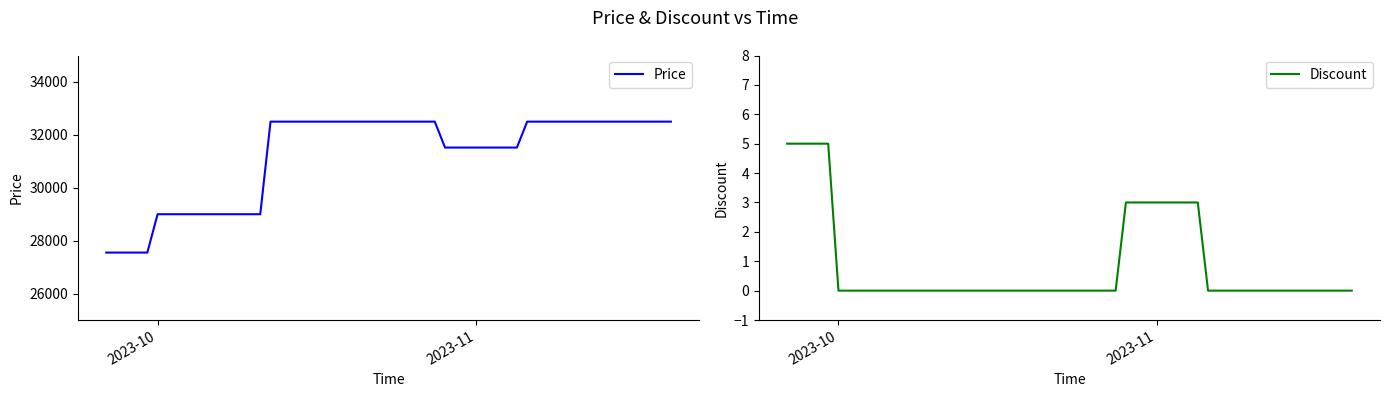

Reading left to right, what are all the values shown in this chart?

Price: 27550	27550	27550	29000	29000	29000	29000	29000	29000	29000	29000	29000	29000	29000	32500	32500	32500	32500	32500	32500	32500	31520	31520	31520	31520	31520	31520	31520	32500	32500	32500	32500	32500	32500	32500	32500	32500	32500	32500	32500
Discount: 5	5	5	0	0	0	0	0	0	0	0	0	0	0	0	0	0	0	0	0	0	3	3	3	3	3	3	3	0	0	0	0	0	0	0	0	0	0	0	0